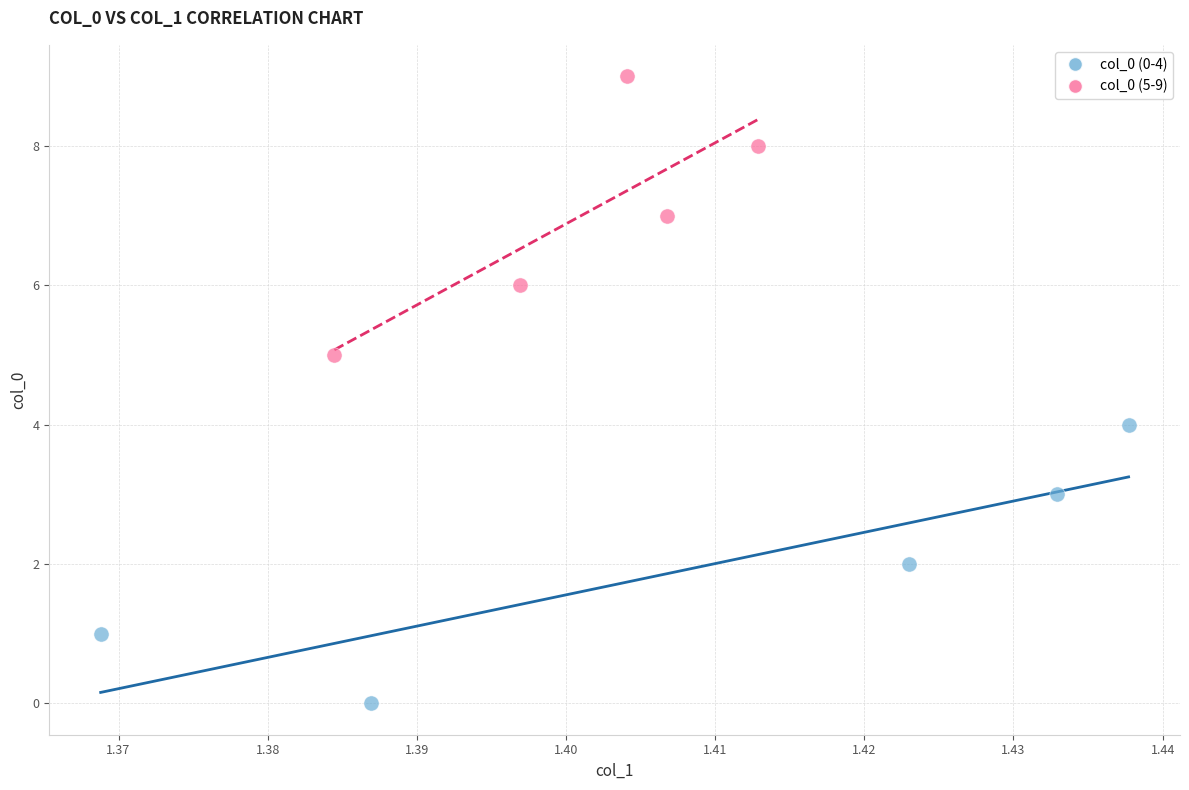

Which series contains the highest Y value?

col_0 (5-9)